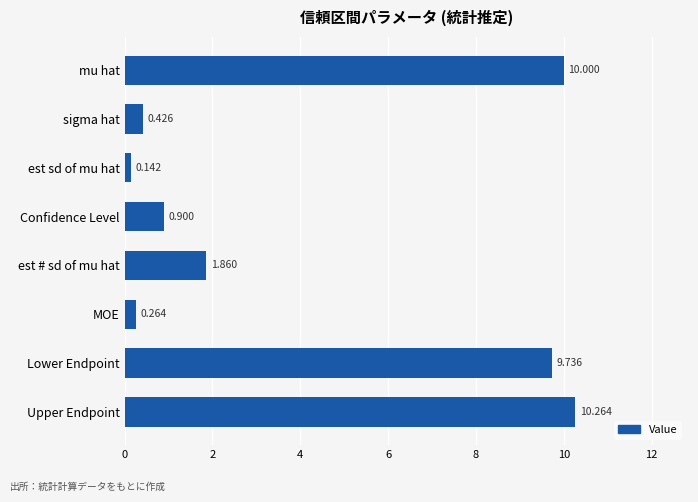

What is the maximum value shown in the chart?

10.3